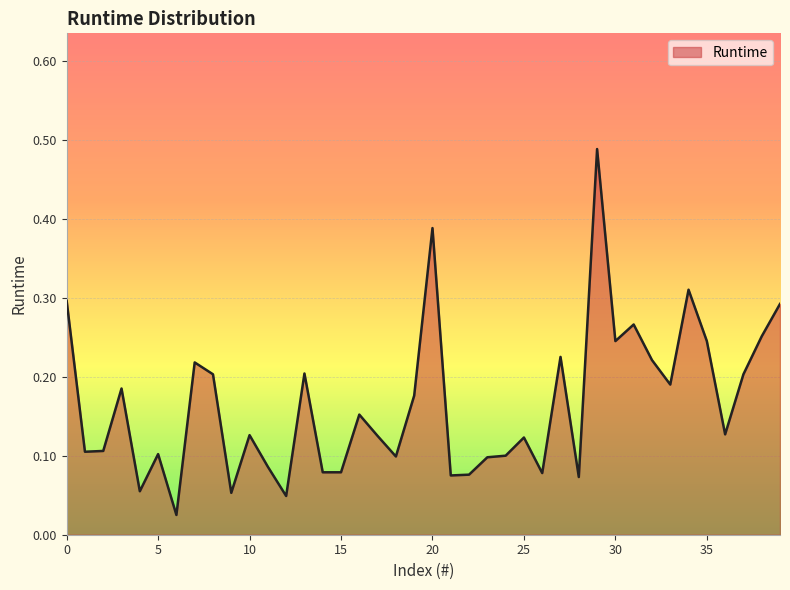

List the labels in order of value, largest first.

29, 20, 34, 0, 39, 31, 38, 30, 35, 27, 32, 7, 13, 8, 37, 33, 3, 19, 16, 36, 10, 17, 25, 2, 1, 5, 24, 18, 23, 11, 14, 15, 26, 22, 21, 28, 4, 9, 12, 6